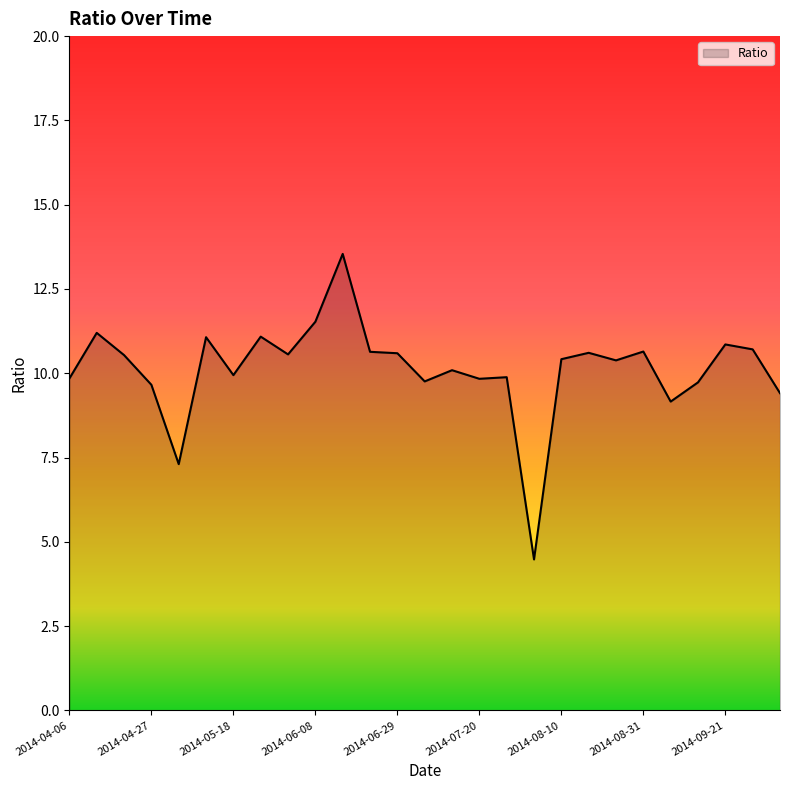

What is the difference between the maximum and minimum values?

9.1